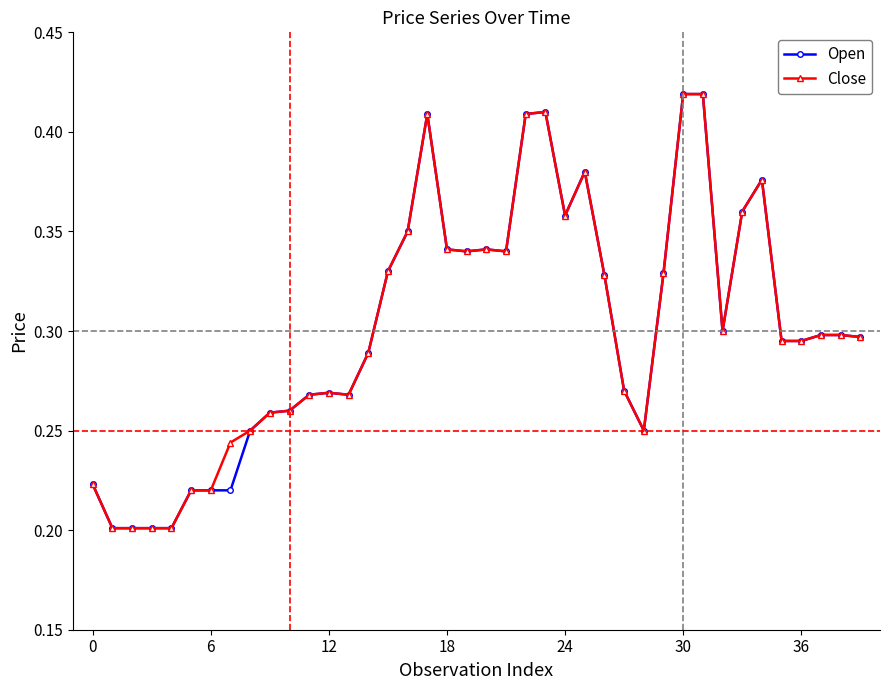

At how many categories does at least one series exceed 0?

40